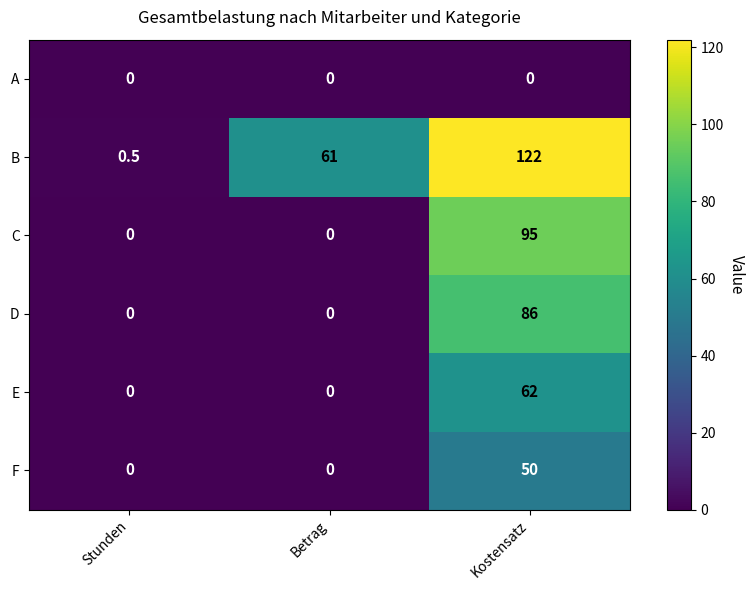

At Kostensatz, list the series in order from smallest to largest.

A, F, E, D, C, B